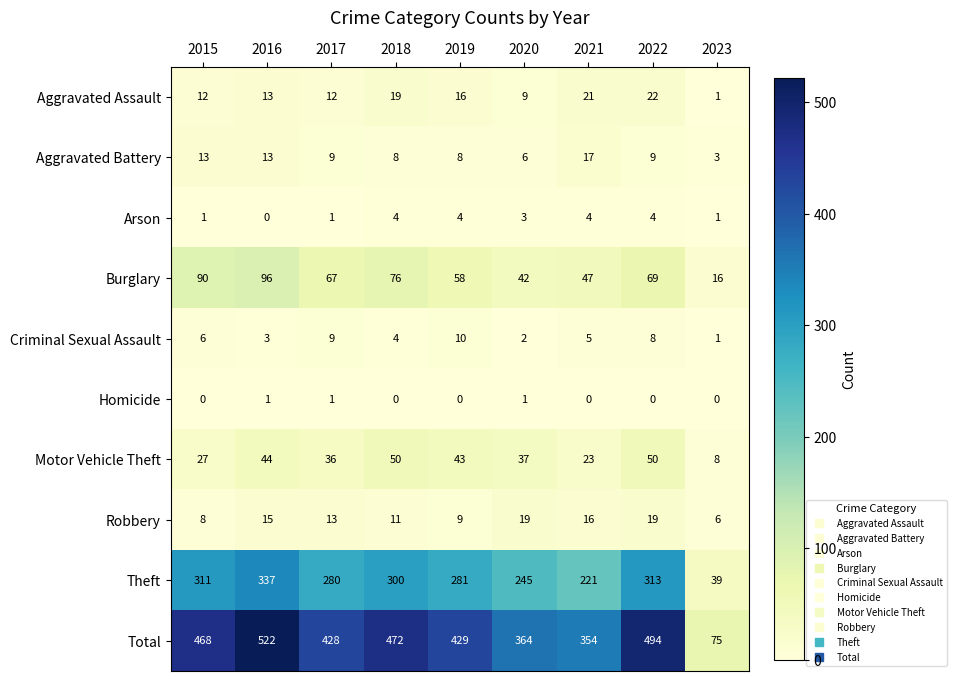

What is the sum of all Aggravated Assault values?

125